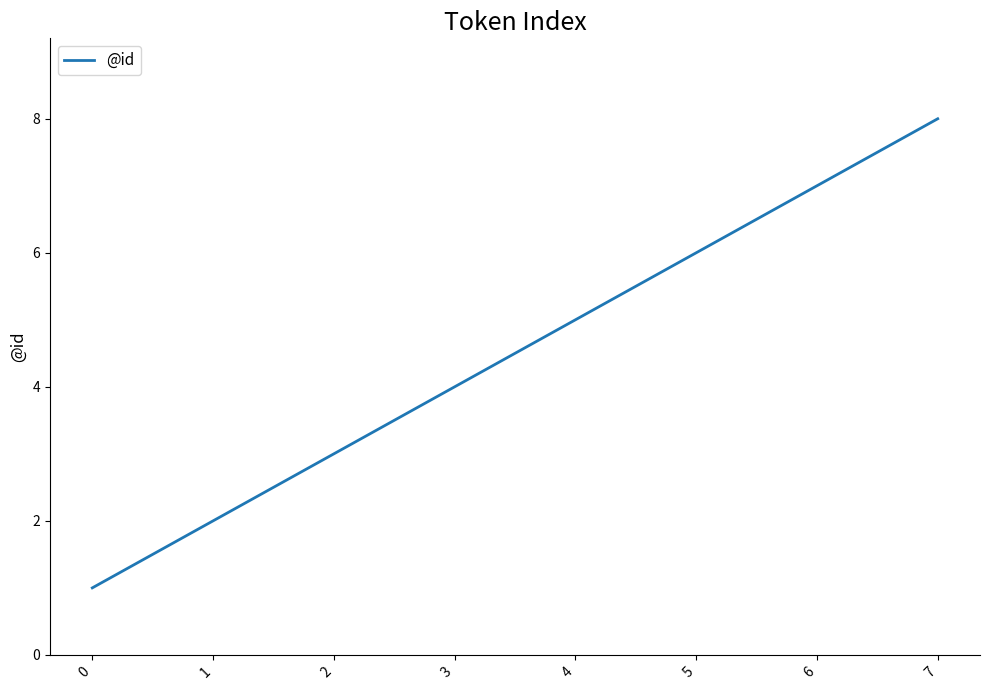

Where is the data nearest to the value 4?

3